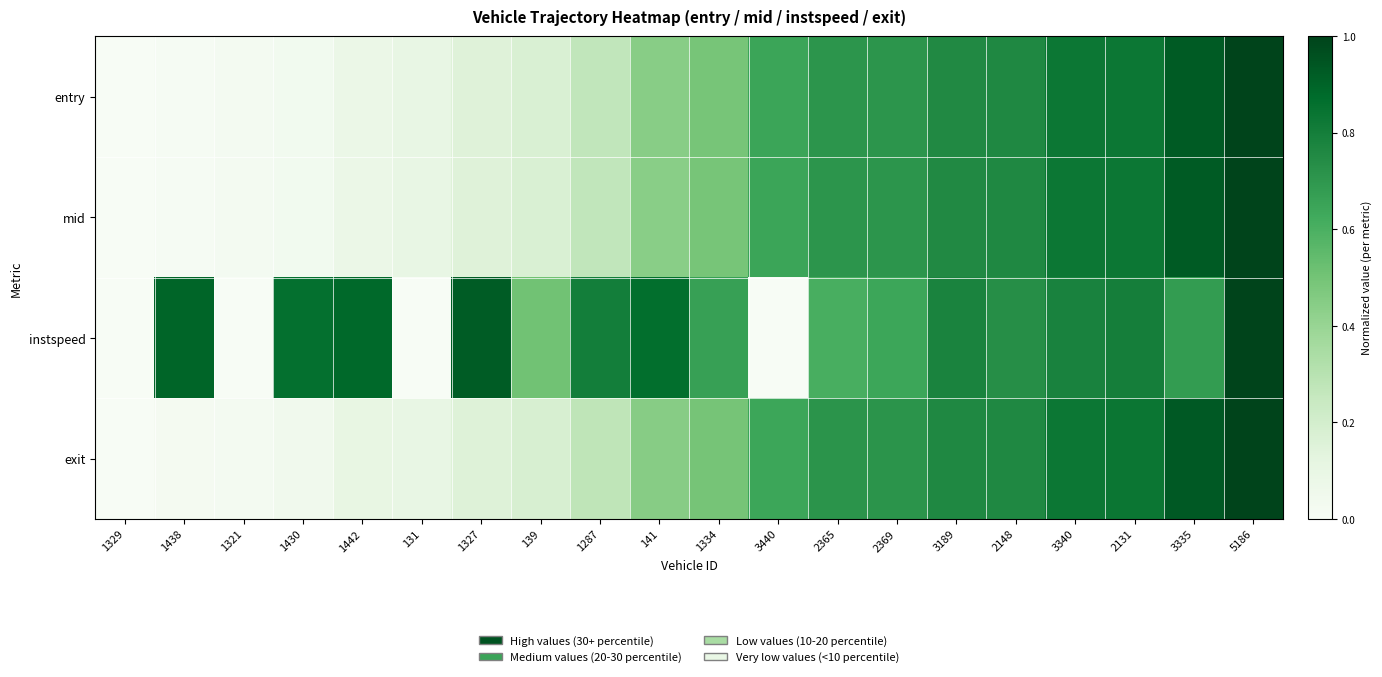

Count the number of data series in this chart.

4